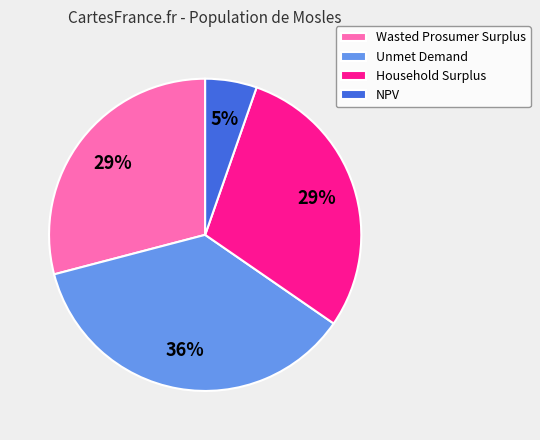

Between NPV and Unmet Demand, which is larger?

Unmet Demand